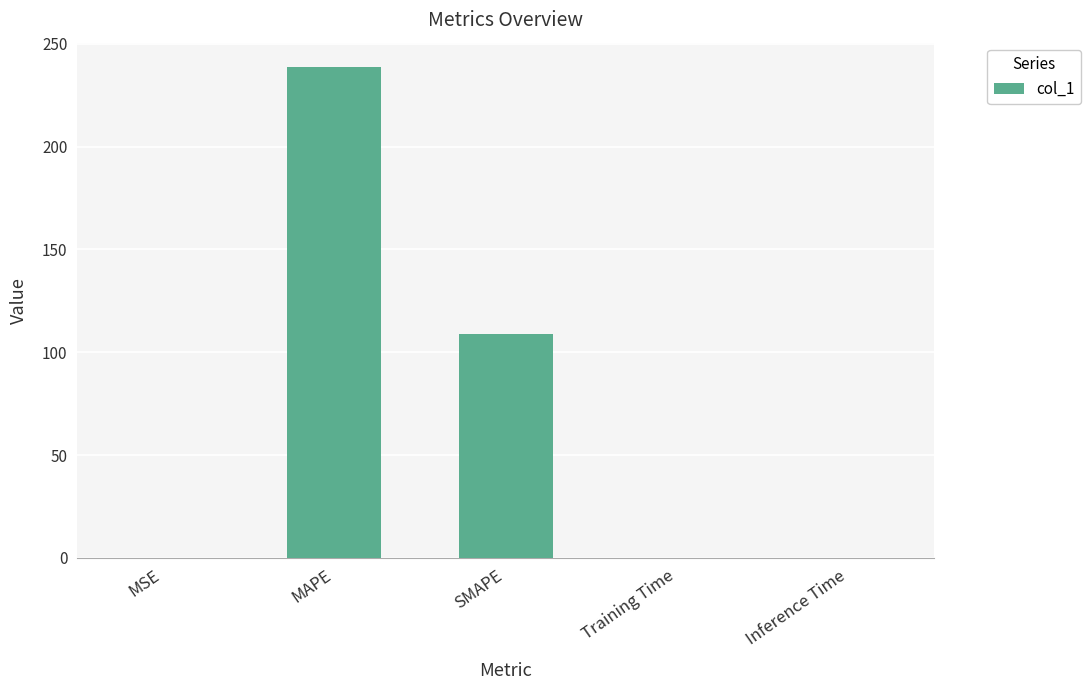

Between Training Time and MAPE, which is larger?

MAPE